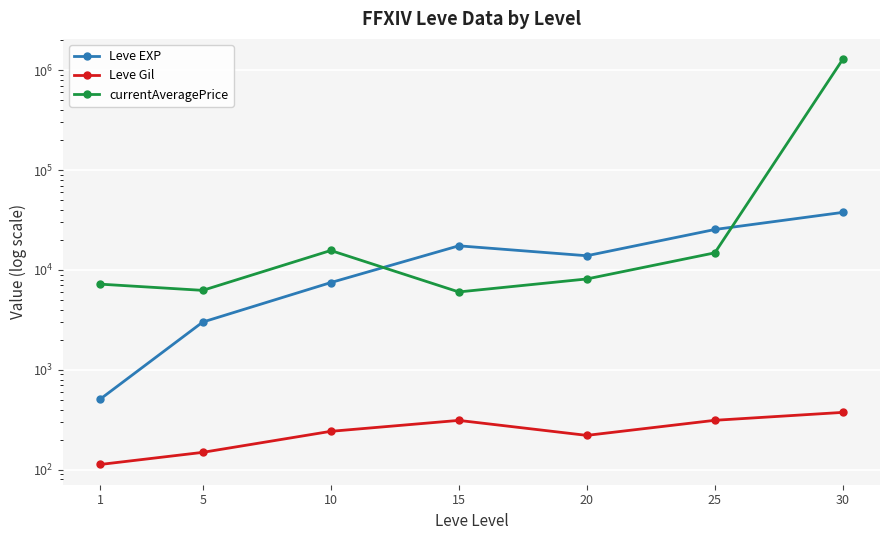

Which series has the largest range (max minus min)?

currentAveragePrice